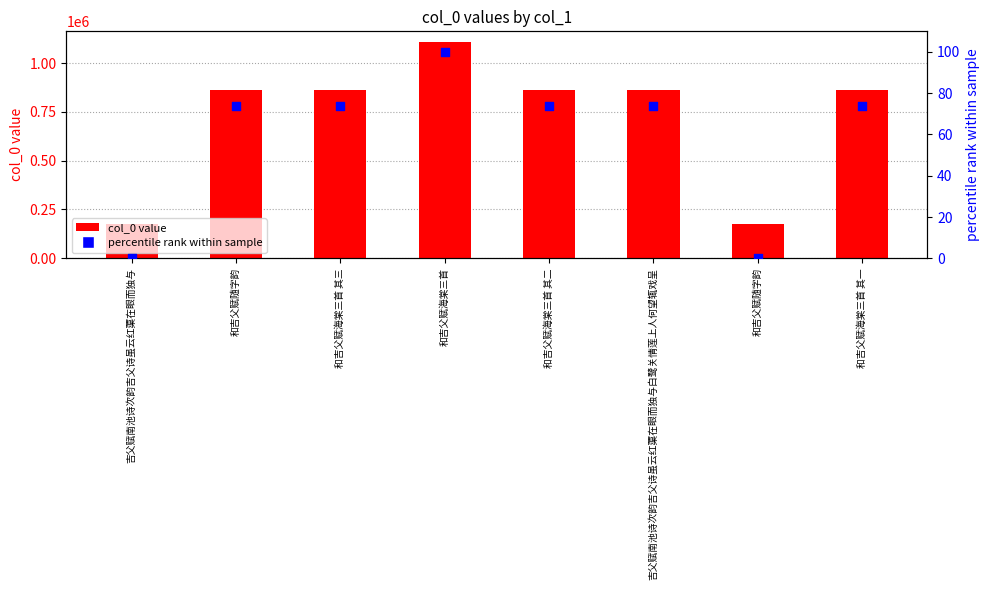

Is the value of percentile rank within sample at 和吉父赋随字韵 greater than the value of col_0 value at 和吉父赋海棠三首 其二?

No